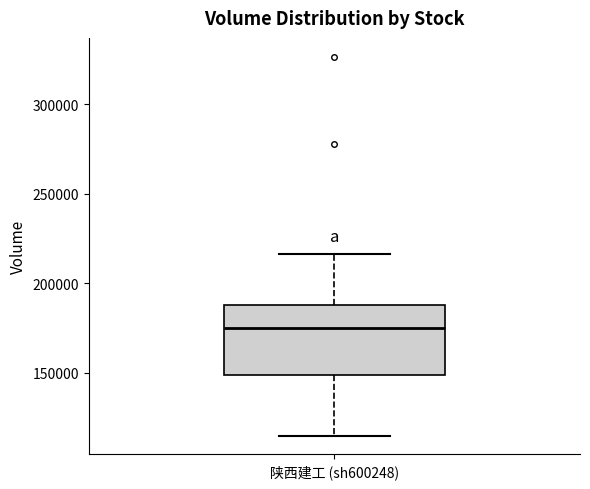

Transcribe this box plot: give where the median line is, the range the box spans, and where the two whiskers end, as read against the y-axis. The values are not printed on the chart, so give them approximately, as read against the axis.

median 175000, box 150000 to 190000, whiskers 115000 to 215000